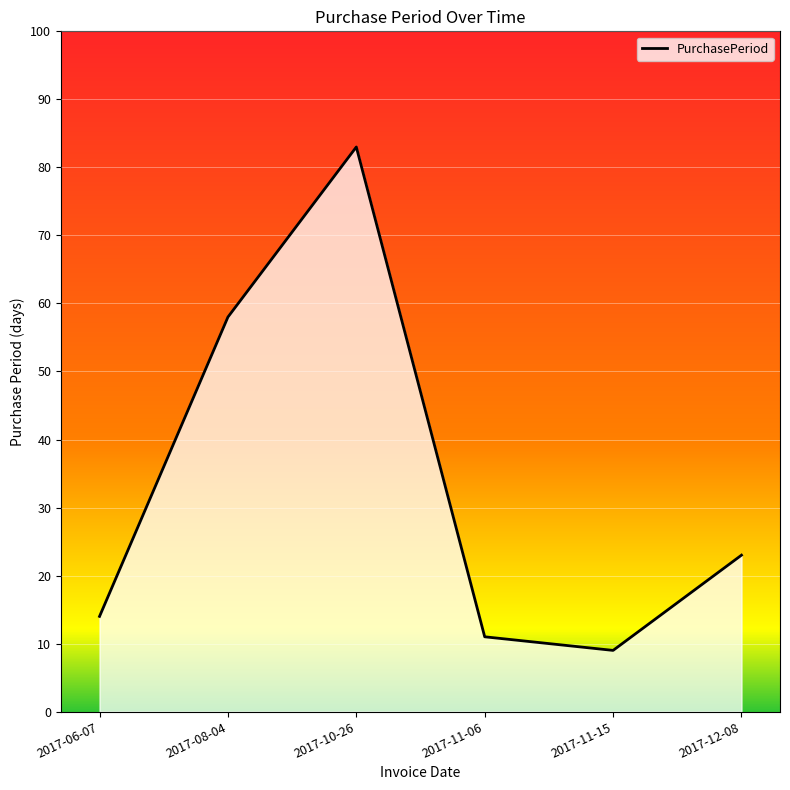

What is the difference between the maximum and minimum values?

74